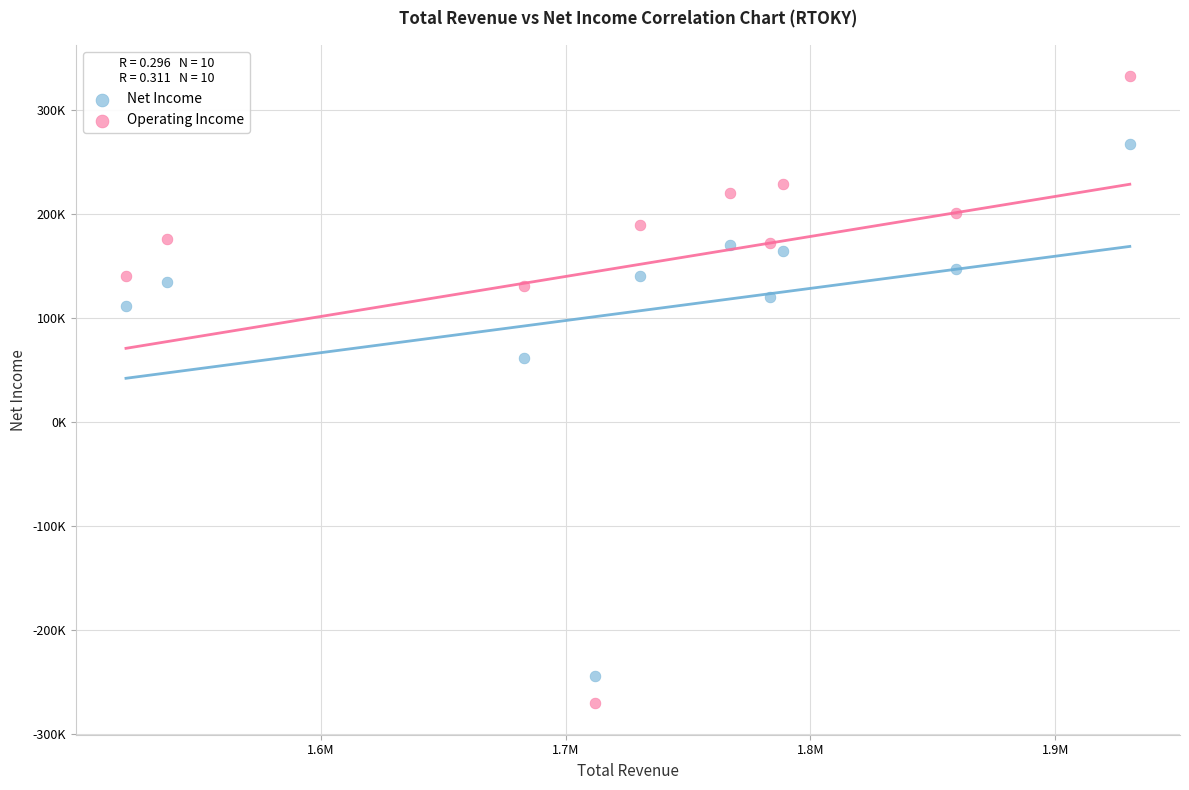

Which series contains the lowest Y value?

Operating Income